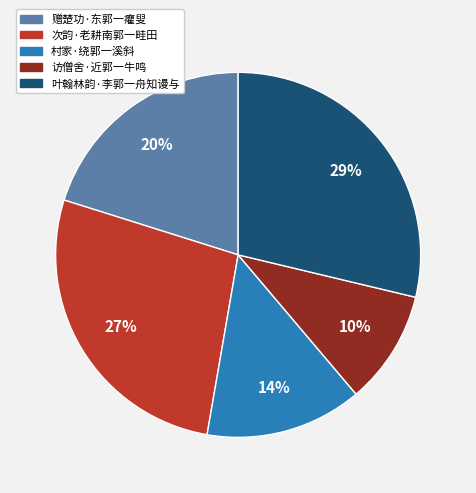

Do 赠楚功·东郭一癯叟 and 村家·绕郭一溪斜 together represent more than half of the pie?

No